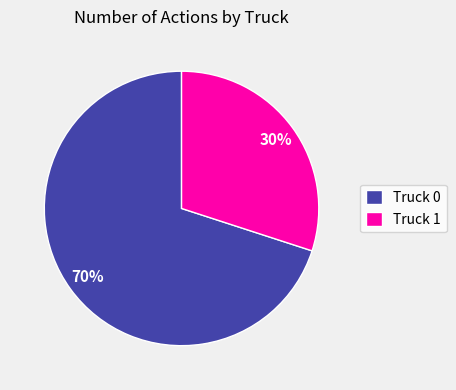

How many slices are in this pie chart?

2